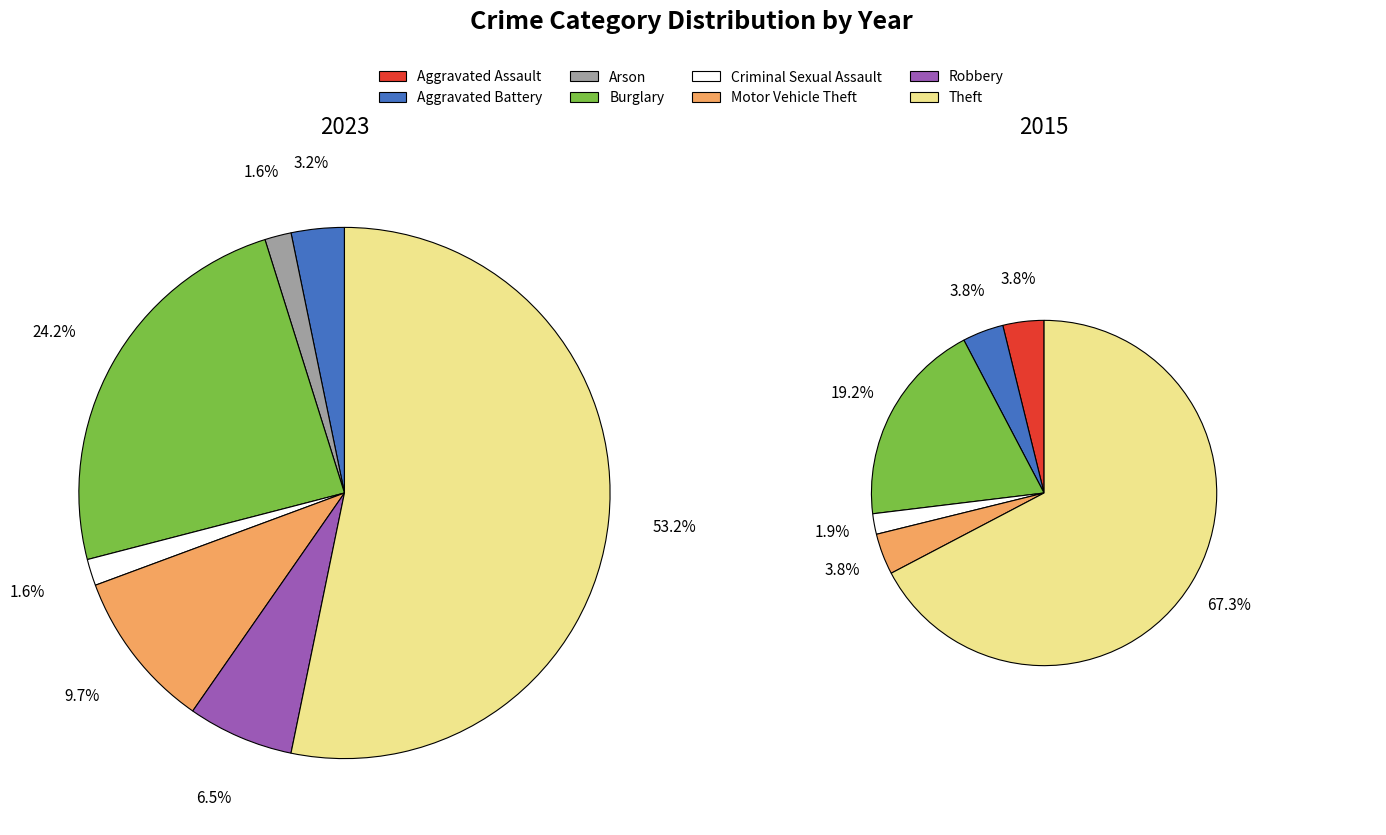

To the nearest percent, what portion does values_2015 represent?

3%